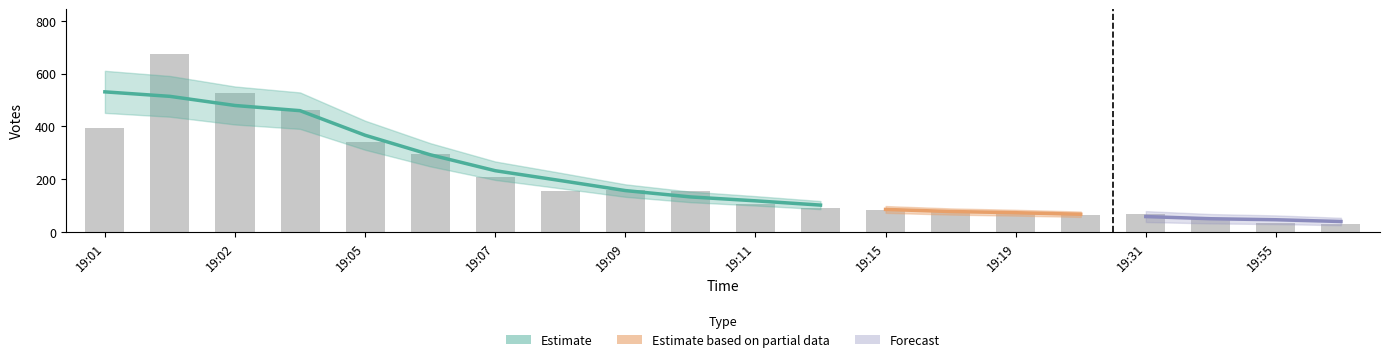

What is the change in value from 19:10 to 19:12?

-65